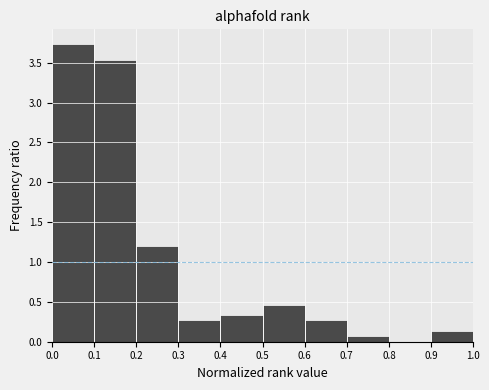

Over which range of the x-axis is the bar tallest?

0.0 to 0.1